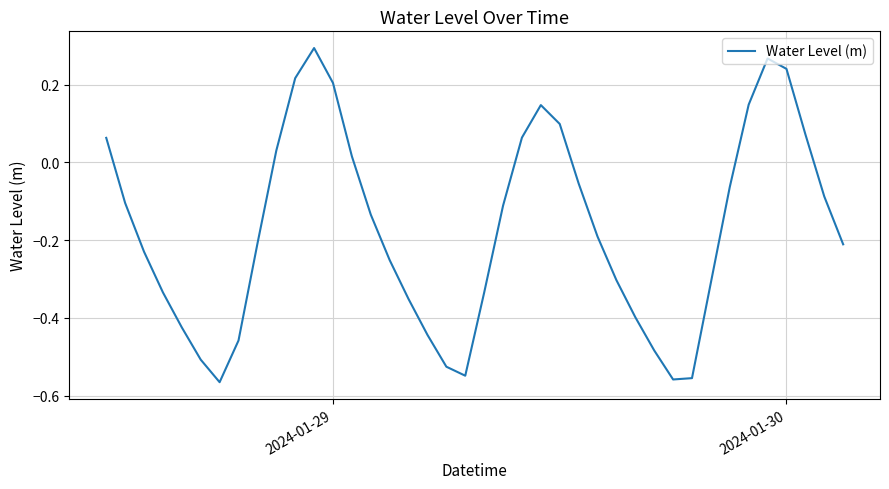

What is the difference between the maximum and minimum values?

0.9